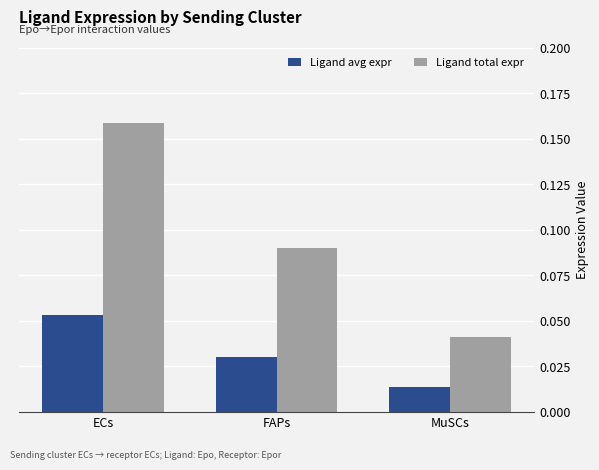

Is it true that Ligand avg expr equals 0.0 at ECs?

False